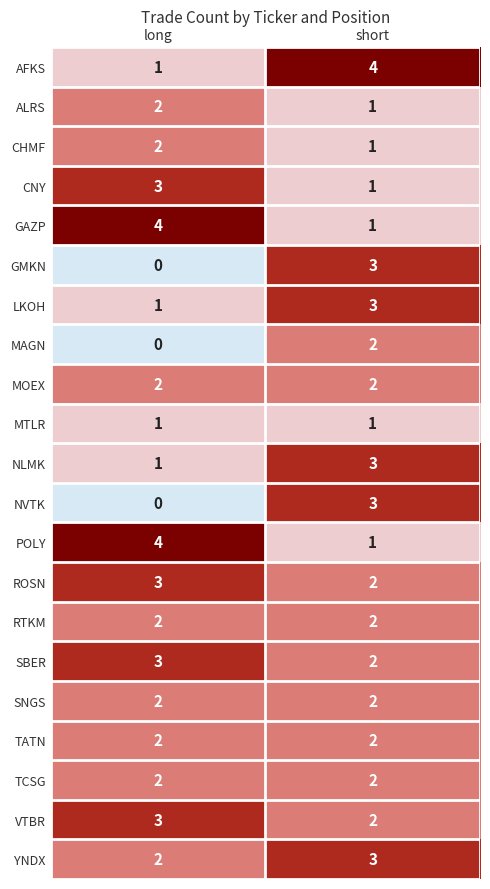

At which category is the sum across all series the highest?

short